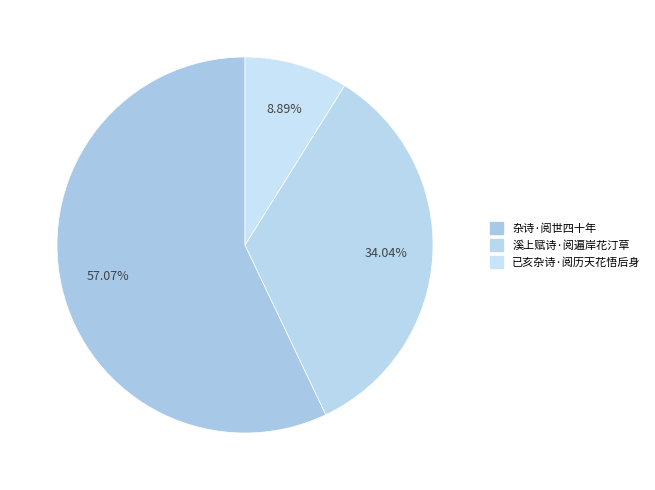

How many segments does this pie chart have?

3